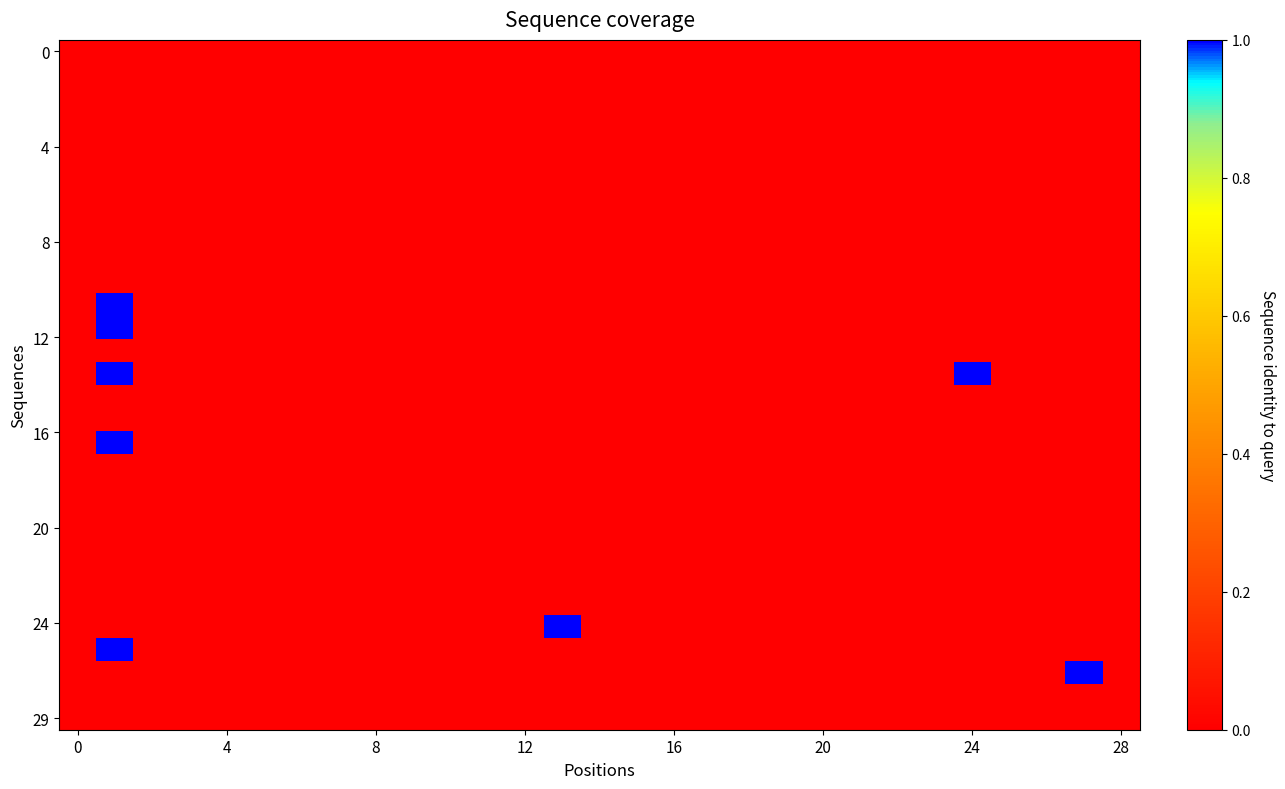

At how many categories does at least one series exceed 0?

4